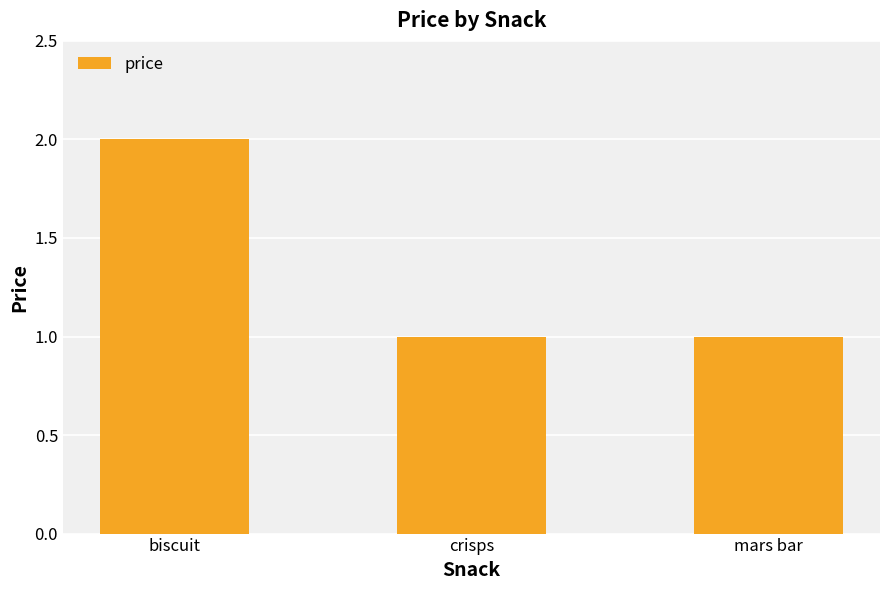

The chart shows a value of 0 at crisps. True or false?

False